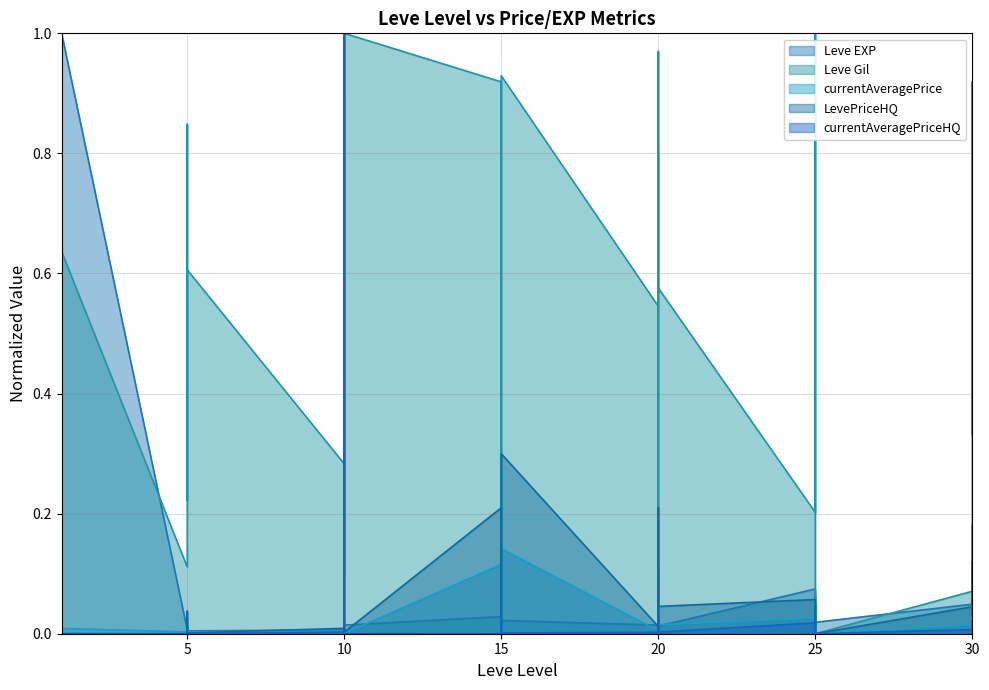

True or false: Leve Gil has a value of 0.1 at 5.

True